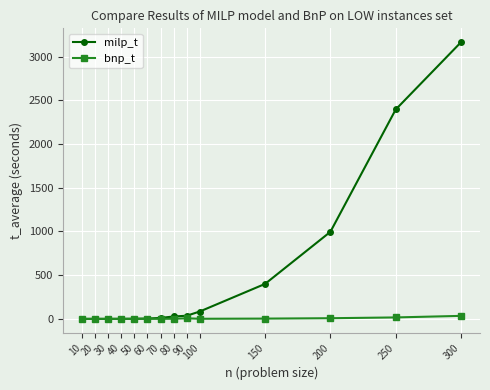

What is the value of the milp_t point at the 4th from the left?

0.8